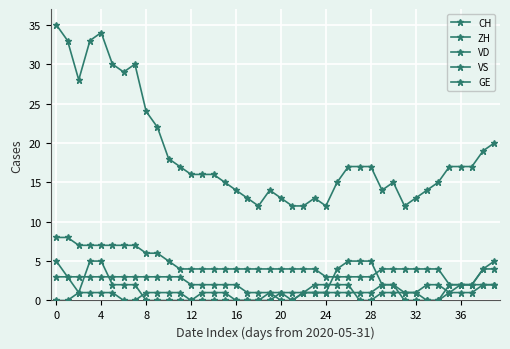

Count the number of data series in this chart.

5